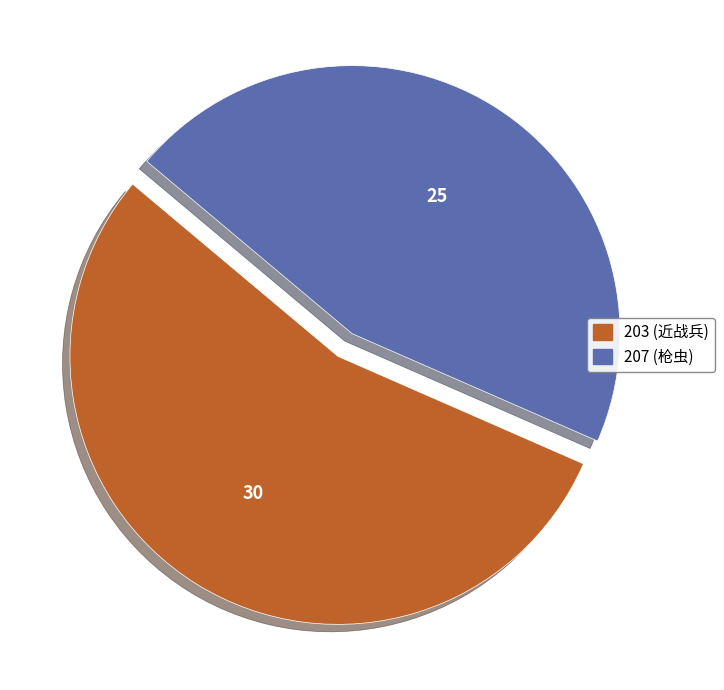

Does any single category account for the majority?

Yes